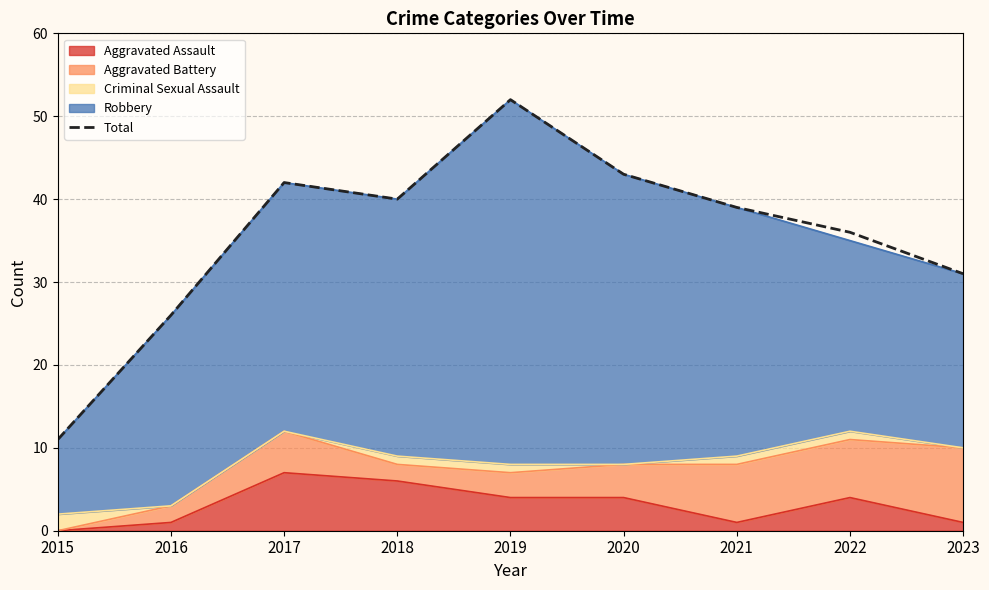

Which label corresponds to the smallest value in the chart?

2015